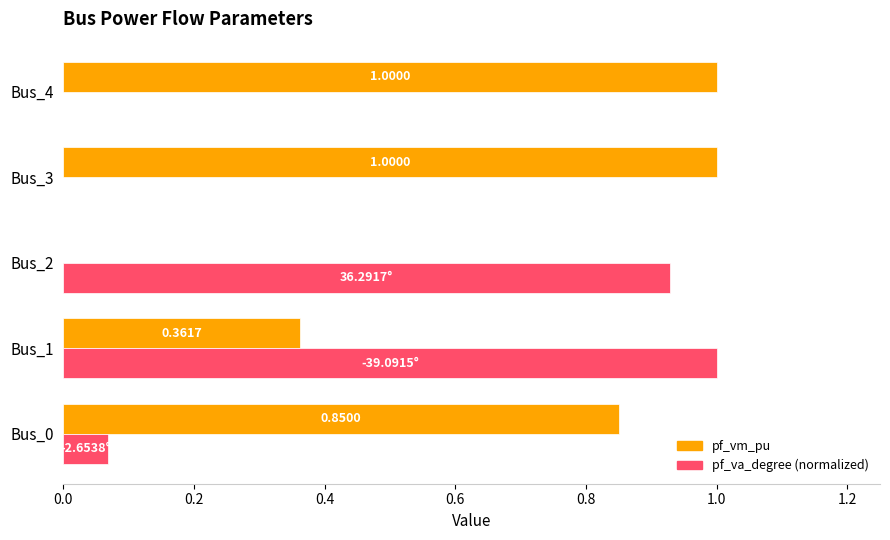

At which category is the sum across all series the highest?

Bus_1